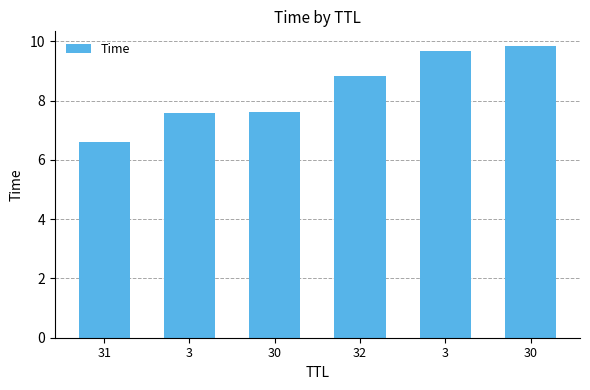

List the labels in order of value, smallest first.

31, 3, 30, 32, 3, 30